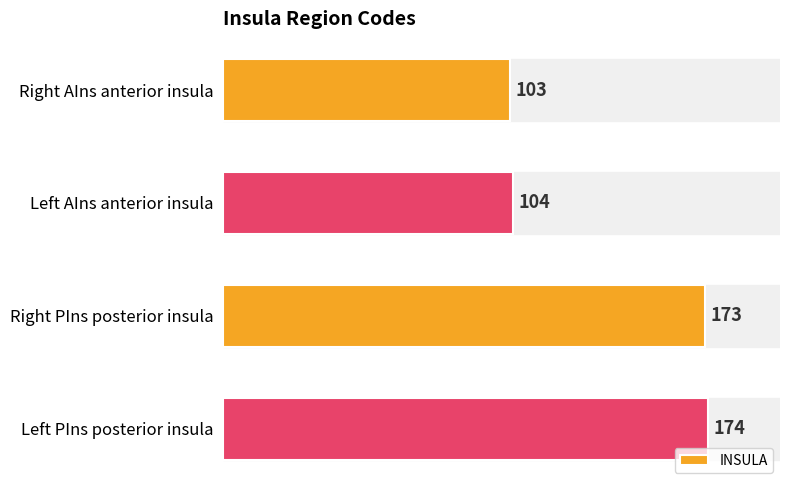

What is the ratio of the value at Left PIns posterior insula to the value at Right AIns anterior insula?

1.7